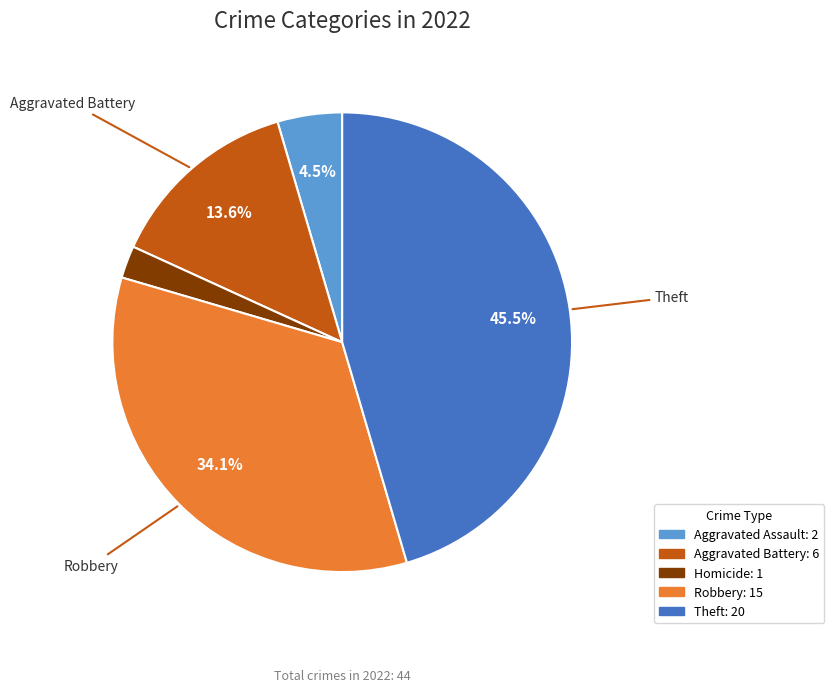

Does any single category account for the majority?

No